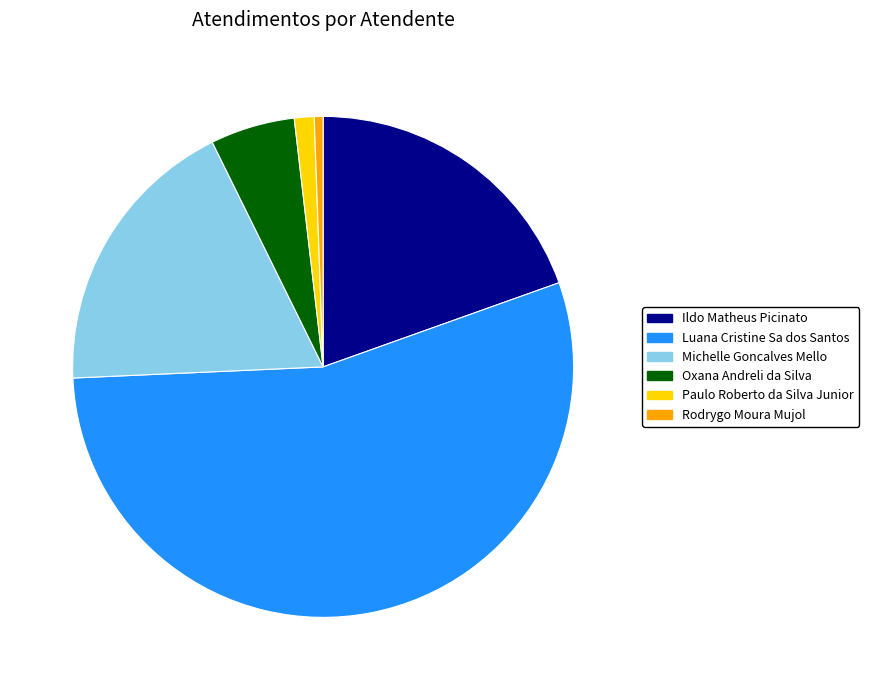

Combined, do Michelle Goncalves Mello and Luana Cristine Sa dos Santos account for over 50%?

Yes